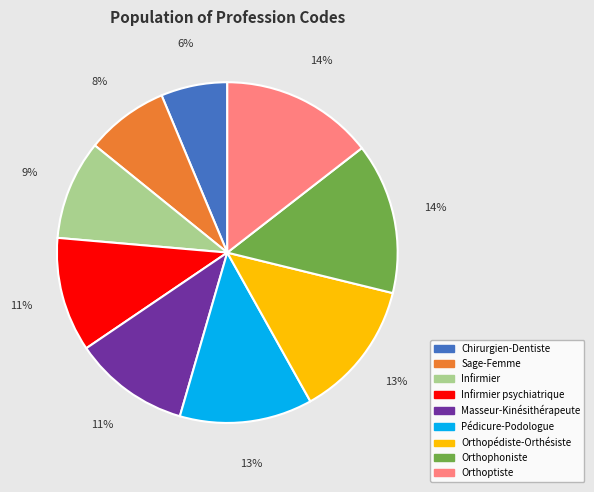

Between Sage-Femme and Chirurgien-Dentiste, which is larger?

Sage-Femme